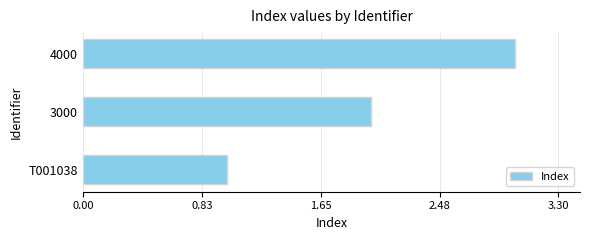

What is the difference between the maximum and second lowest values?

1